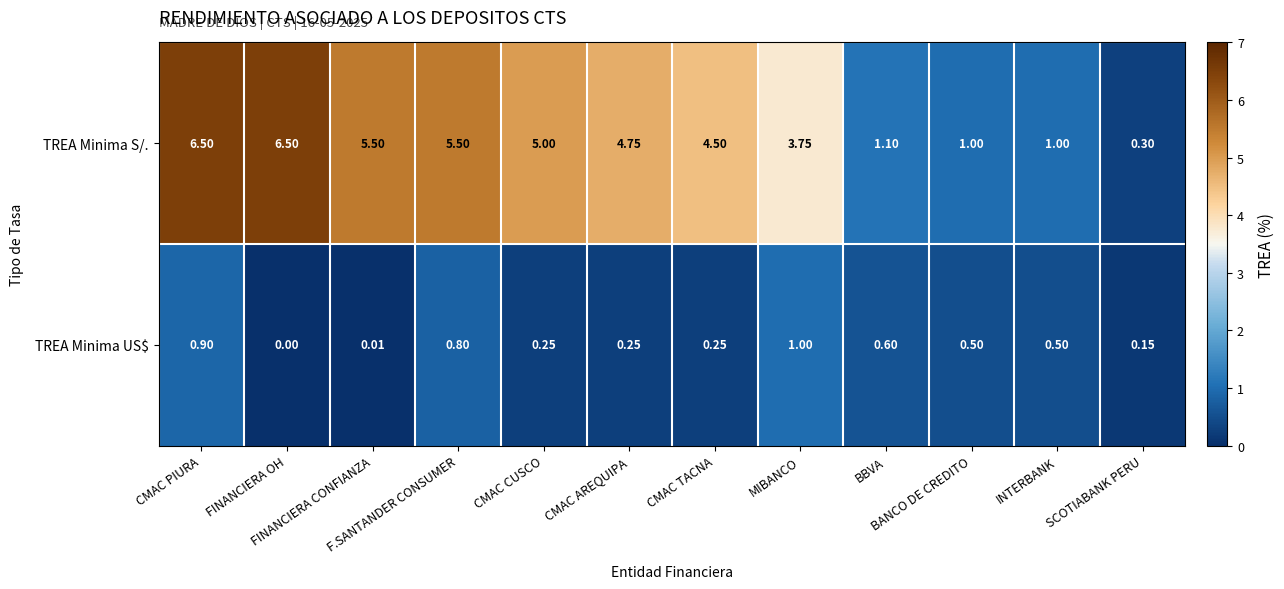

Which series has the largest total across all categories?

TREA Minima S/.